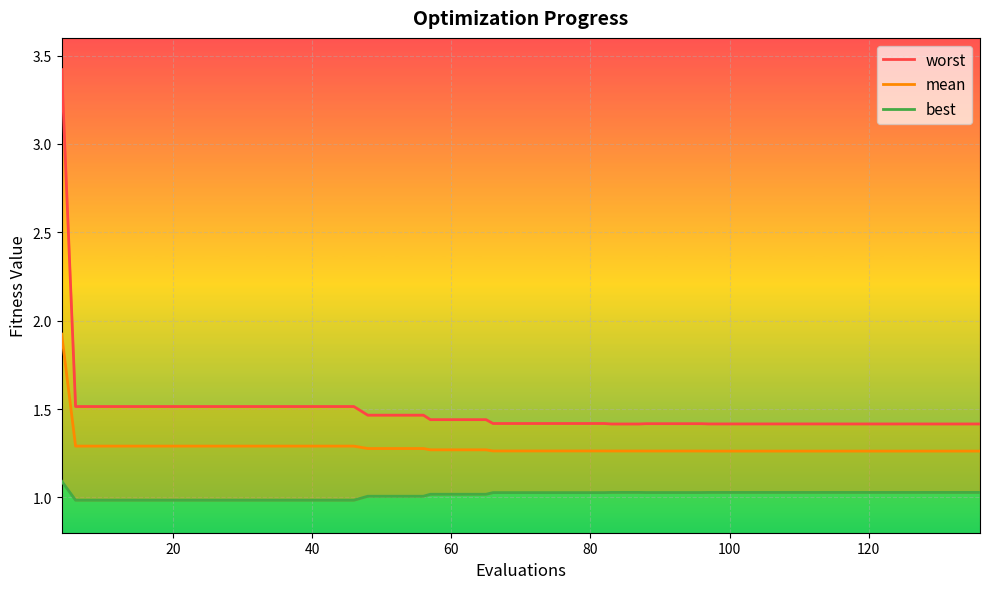

What is the value of the worst point at the 28th from the left?

1.4